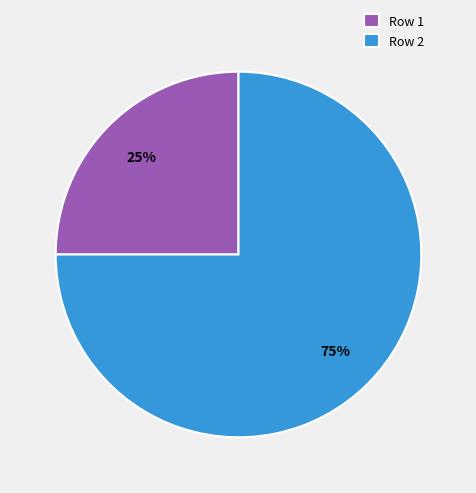

Which slice represents more than half of the pie?

Row 2